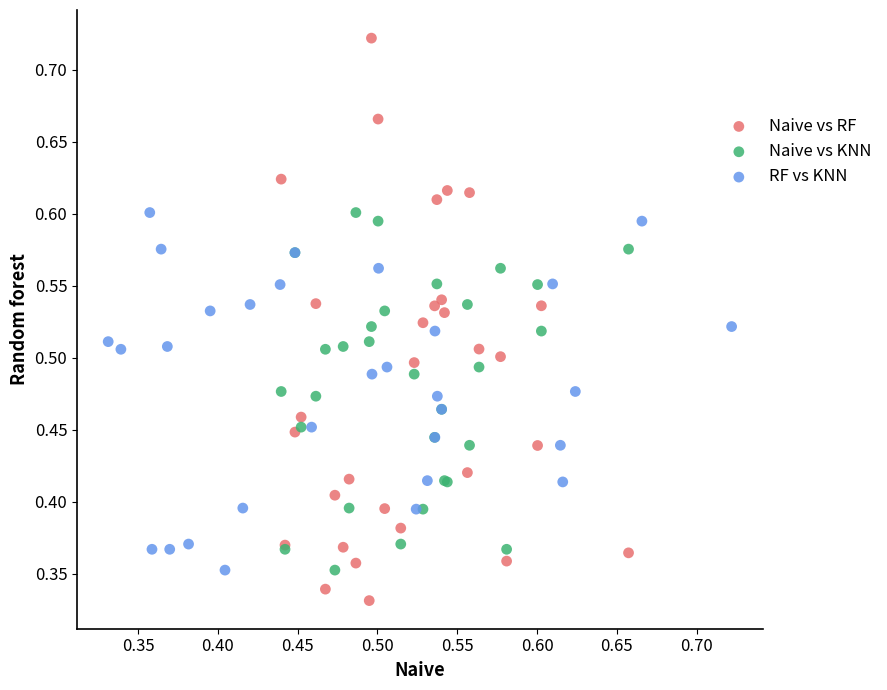

Which series has the largest Y range (max minus min)?

Naive vs RF